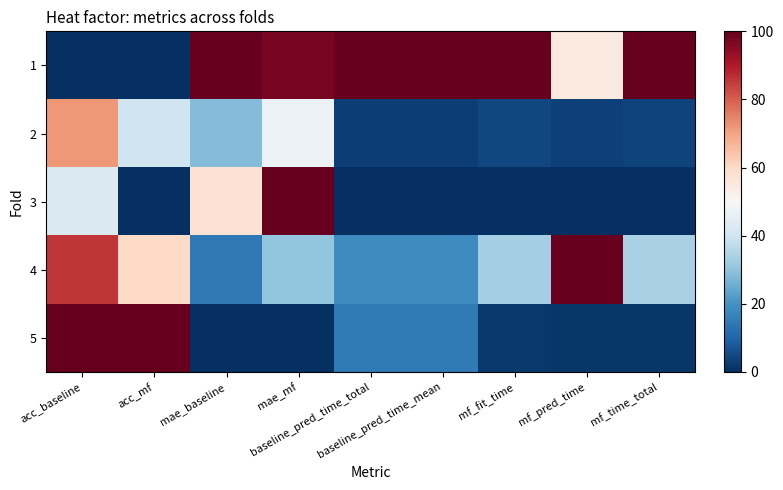

Which series has the widest spread of values?

1